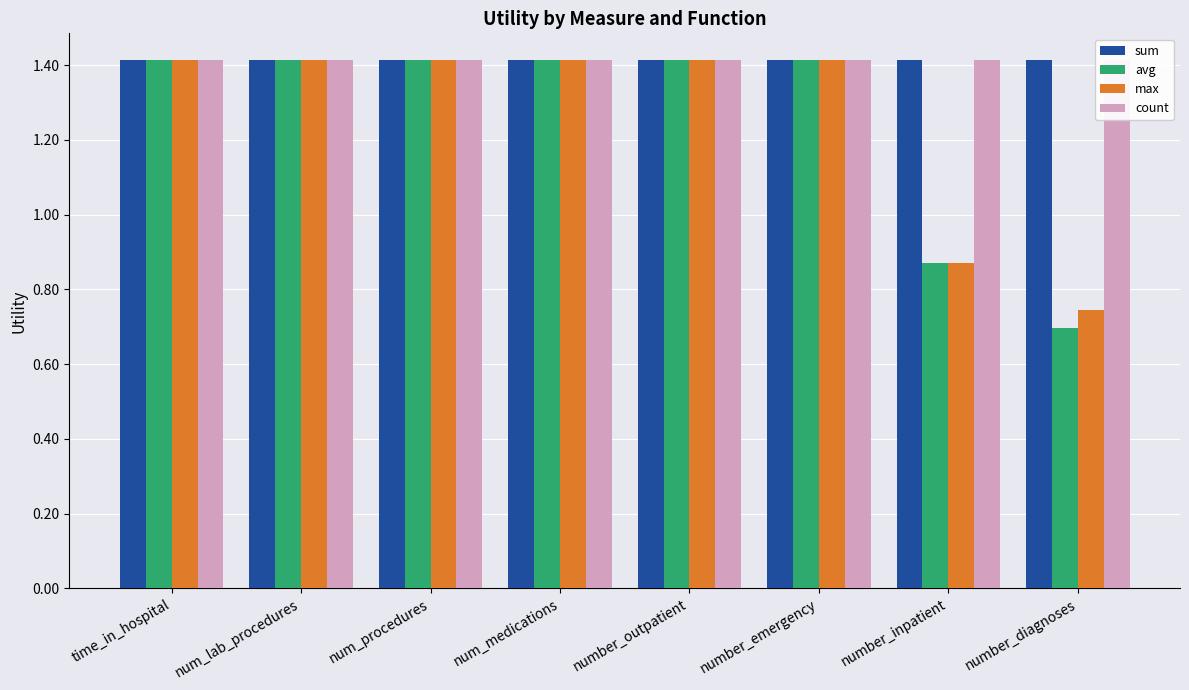

Which category has the lowest value across all series?

number_diagnoses